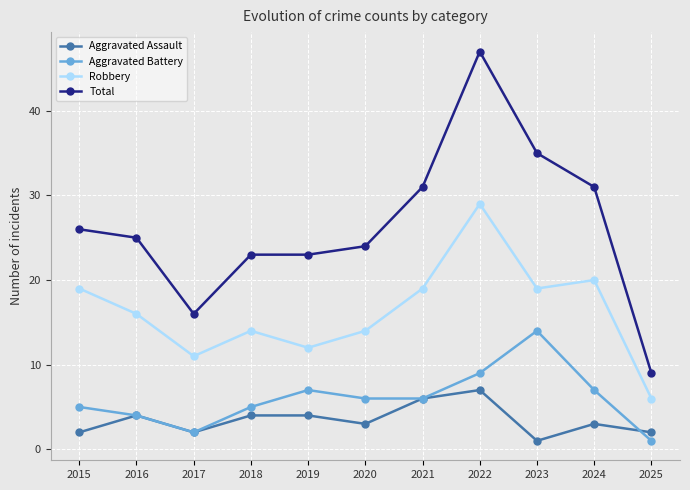

At which category is the sum across all series the highest?

2022